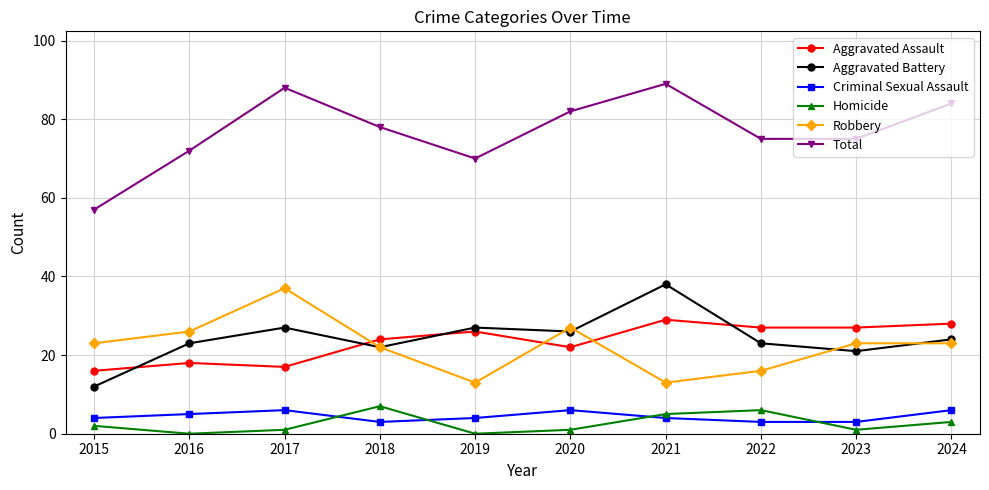

True or false: Criminal Sexual Assault and Total intersect in this chart.

False